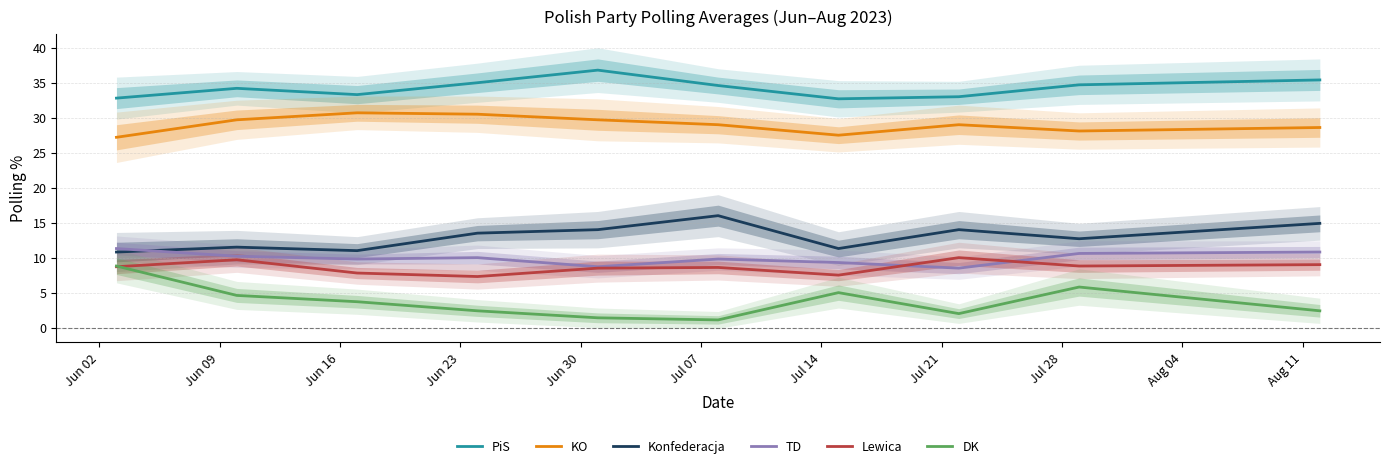

True or false: DK and KO cross at least once.

False